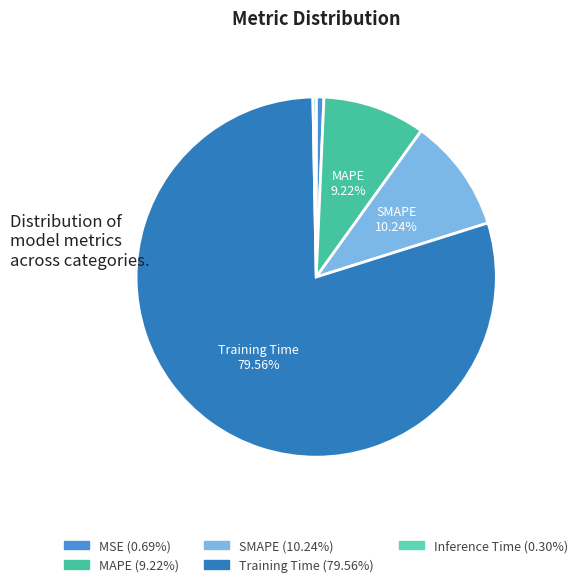

To the nearest percent, what is the average slice percentage?

20%